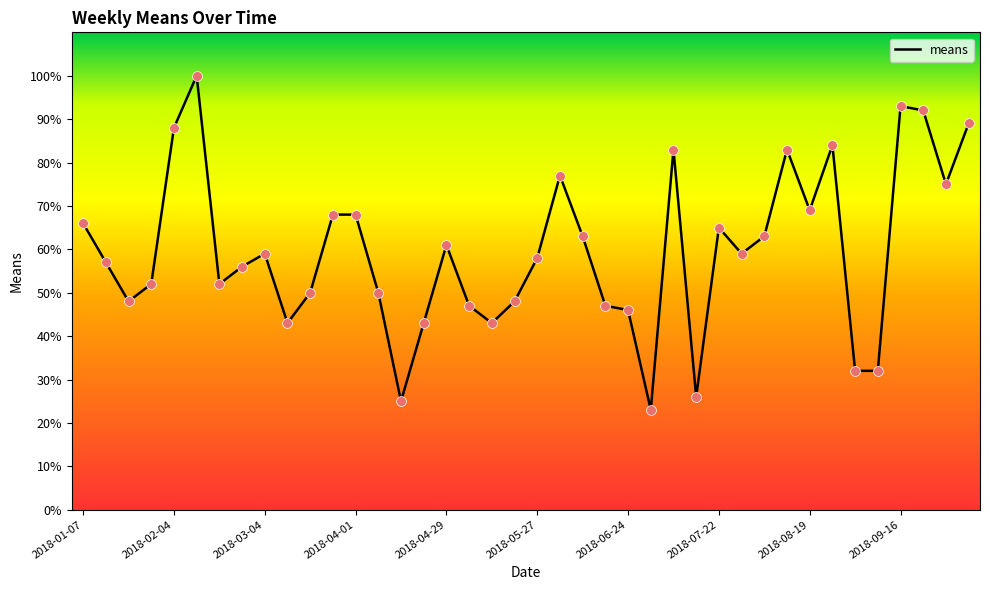

What is the smallest value displayed?

23